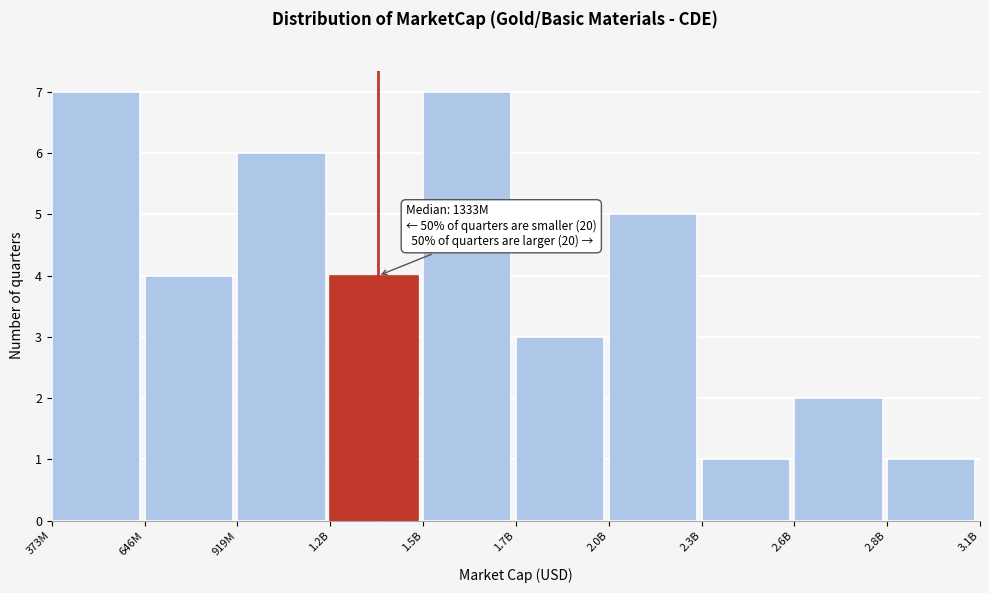

Reading left to right, extract all data points from this chart.

373M=7	646M=4	919M=6	1.2B=4	1.5B=7	1.7B=3	2.0B=5	2.3B=1	2.6B=2	2.8B=1